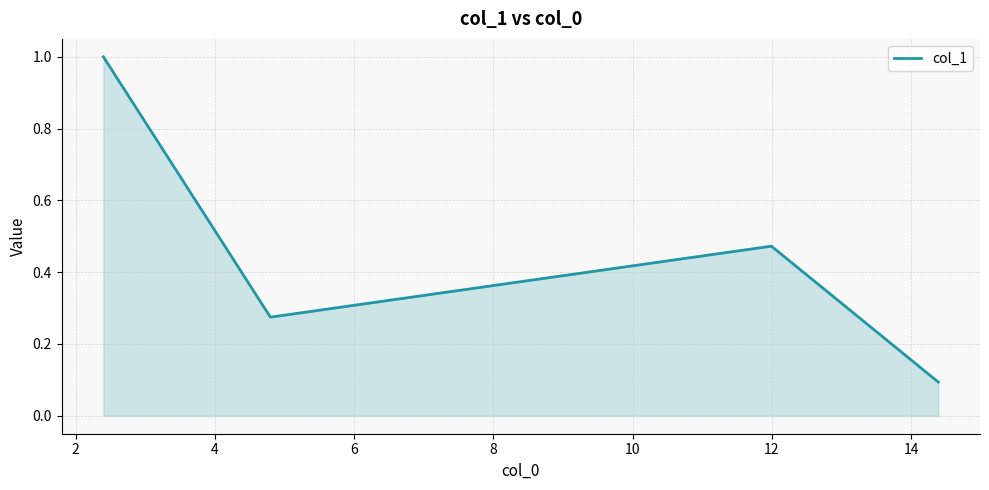

What is the difference between the maximum and minimum values?

0.9